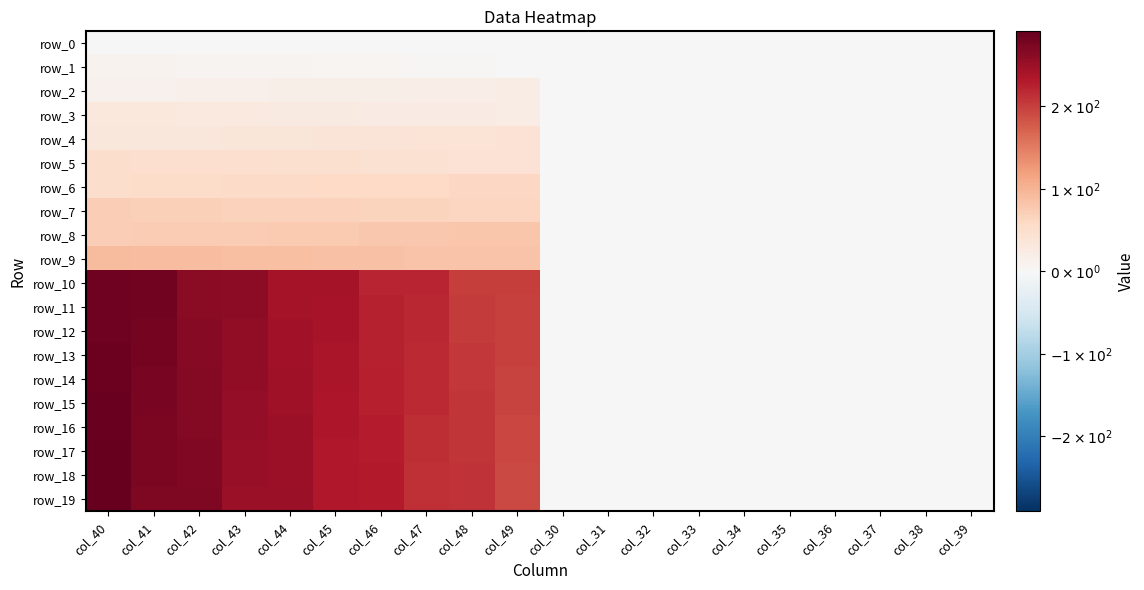

Reading left to right, transcribe all the data shown in this chart.

row_0: 0.0	0.0	0.0	0.0	0.0	0.0	0.0	0.0	0.0	0.0	0.0	0.0	0.0	0.0	0.0	0.0	0.0	0.0	0.0	0.0
row_1: 11.0	10.0	9.0	8.0	7.0	6.0	5.0	4.0	3.0	2.0	0.0	0.0	0.0	0.0	0.0	0.0	0.0	0.0	0.0	1.0
row_2: 12.0	13.0	14.0	15.0	16.0	17.0	18.0	19.0	20.0	21.0	0.0	0.0	0.0	0.0	0.0	0.0	0.0	0.0	0.0	0.0
row_3: 31.0	30.0	29.0	28.0	27.0	26.0	25.0	24.0	23.0	22.0	0.0	0.0	0.0	0.0	0.0	0.0	0.0	0.0	0.0	0.0
row_4: 32.0	33.0	34.0	35.0	36.0	37.0	38.0	39.0	40.0	41.0	0.0	0.0	0.0	0.0	0.0	0.0	0.0	0.0	0.0	0.0
row_5: 51.0	50.0	49.0	48.0	47.0	46.0	45.0	44.0	43.0	42.0	0.0	0.0	0.0	0.0	0.0	0.0	0.0	0.0	0.0	0.0
row_6: 52.0	53.0	54.0	55.0	56.0	57.0	58.0	59.0	60.0	61.0	0.0	0.0	0.0	0.0	0.0	0.0	0.0	0.0	0.0	0.0
row_7: 71.0	70.0	69.0	68.0	67.0	66.0	65.0	64.0	63.0	62.0	0.0	0.0	0.0	0.0	0.0	0.0	0.0	0.0	0.0	0.0
row_8: 72.0	73.0	74.0	75.0	76.0	77.0	78.0	79.0	80.0	81.0	0.0	0.0	0.0	0.0	0.0	0.0	0.0	0.0	0.0	0.0
row_9: 91.0	90.0	89.0	88.0	87.0	86.0	85.0	84.0	83.0	82.0	0.0	0.0	0.0	0.0	0.0	0.0	0.0	0.0	0.0	0.0
row_10: 282.0	281.0	262.0	261.0	242.0	241.0	222.0	221.0	202.0	201.0	0.0	0.0	0.0	0.0	0.0	0.0	0.0	0.0	0.0	0.0
row_11: 283.0	280.0	263.0	260.0	243.0	240.0	223.0	220.0	203.0	200.0	0.0	0.0	0.0	0.0	0.0	0.0	0.0	0.0	0.0	0.0
row_12: 284.0	279.0	264.0	259.0	244.0	239.0	224.0	219.0	204.0	199.0	0.0	0.0	0.0	0.0	0.0	0.0	0.0	0.0	0.0	0.0
row_13: 285.0	278.0	265.0	258.0	245.0	238.0	225.0	218.0	205.0	198.0	0.0	0.0	0.0	0.0	0.0	0.0	0.0	0.0	0.0	0.0
row_14: 286.0	277.0	266.0	257.0	246.0	237.0	226.0	217.0	206.0	197.0	0.0	0.0	0.0	0.0	0.0	0.0	0.0	0.0	0.0	0.0
row_15: 287.0	276.0	267.0	256.0	247.0	236.0	227.0	216.0	207.0	196.0	0.0	0.0	0.0	0.0	0.0	0.0	0.0	0.0	0.0	0.0
row_16: 288.0	275.0	268.0	255.0	248.0	235.0	228.0	215.0	208.0	195.0	0.0	0.0	0.0	0.0	0.0	0.0	0.0	0.0	0.0	0.0
row_17: 289.0	274.0	269.0	254.0	249.0	234.0	229.0	214.0	209.0	194.0	0.0	0.0	0.0	0.0	0.0	0.0	0.0	0.0	0.0	0.0
row_18: 290.0	273.0	270.0	253.0	250.0	233.0	230.0	213.0	210.0	193.0	0.0	0.0	0.0	0.0	0.0	0.0	0.0	0.0	0.0	0.0
row_19: 291.0	272.0	271.0	252.0	251.0	232.0	231.0	212.0	211.0	192.0	0.0	0.0	0.0	0.0	0.0	0.0	0.0	0.0	0.0	0.0